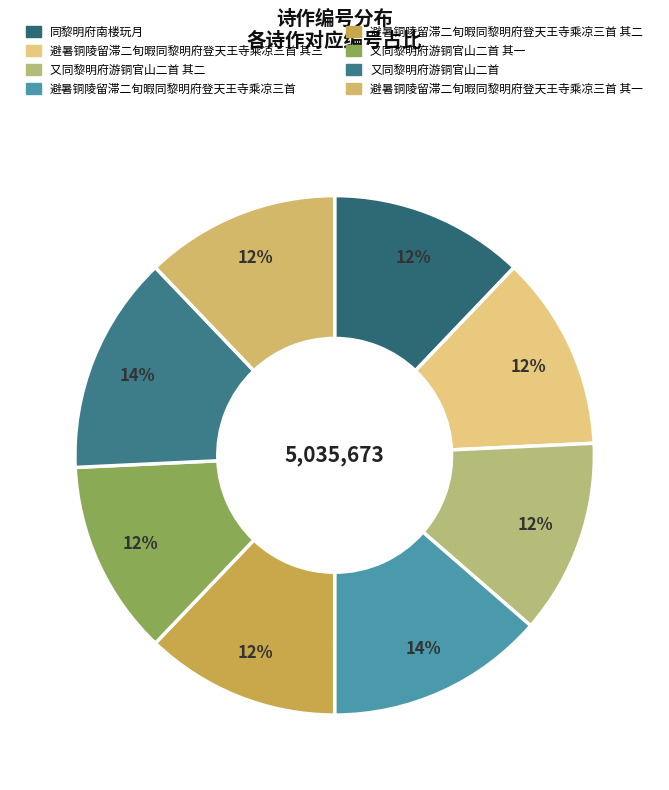

Count the number of slices in the pie.

8